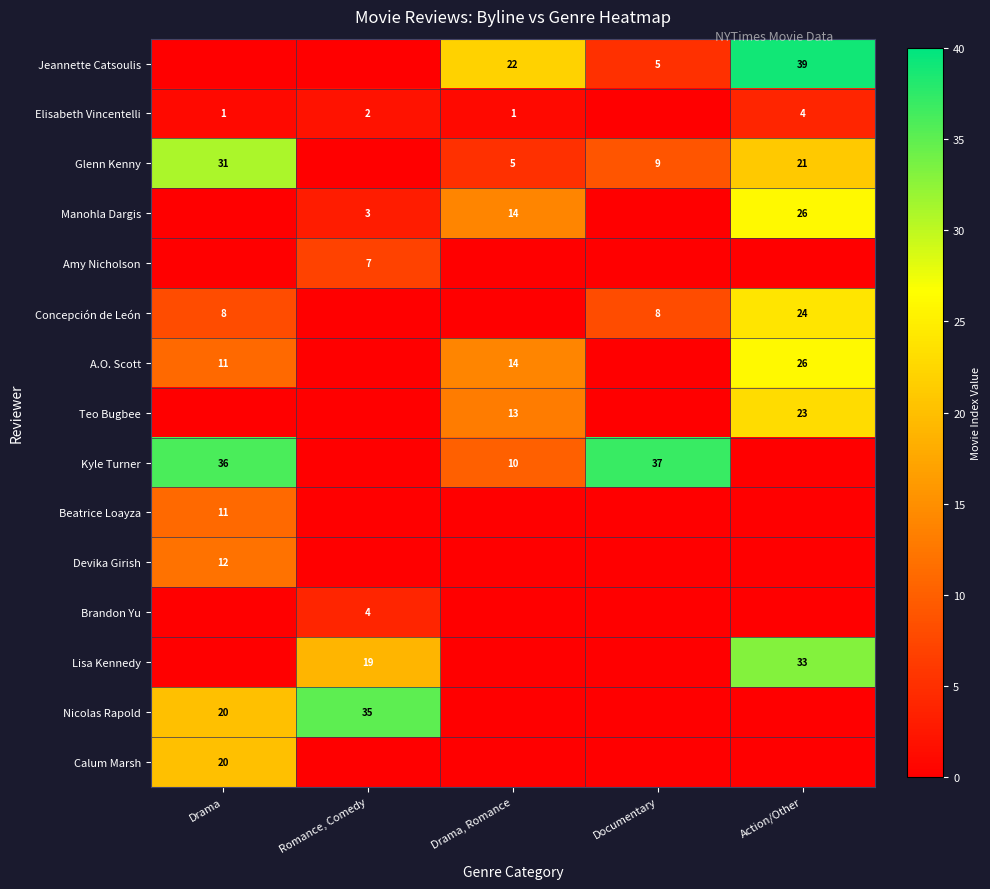

Is it true that Amy Nicholson equals 7 at Romance, Comedy?

True